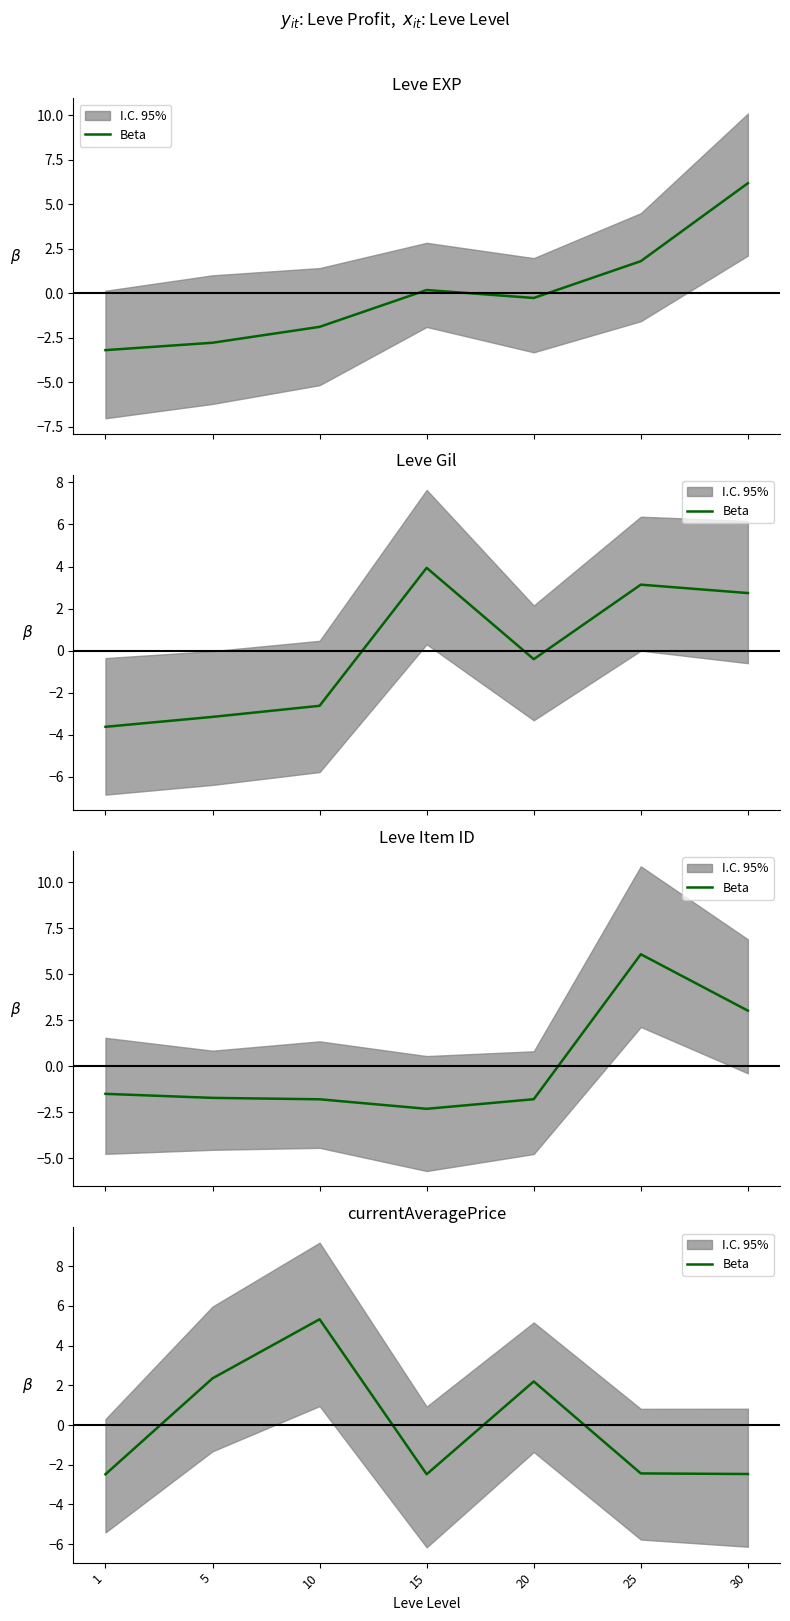

What is the value of the 2nd point from the left?

2.3